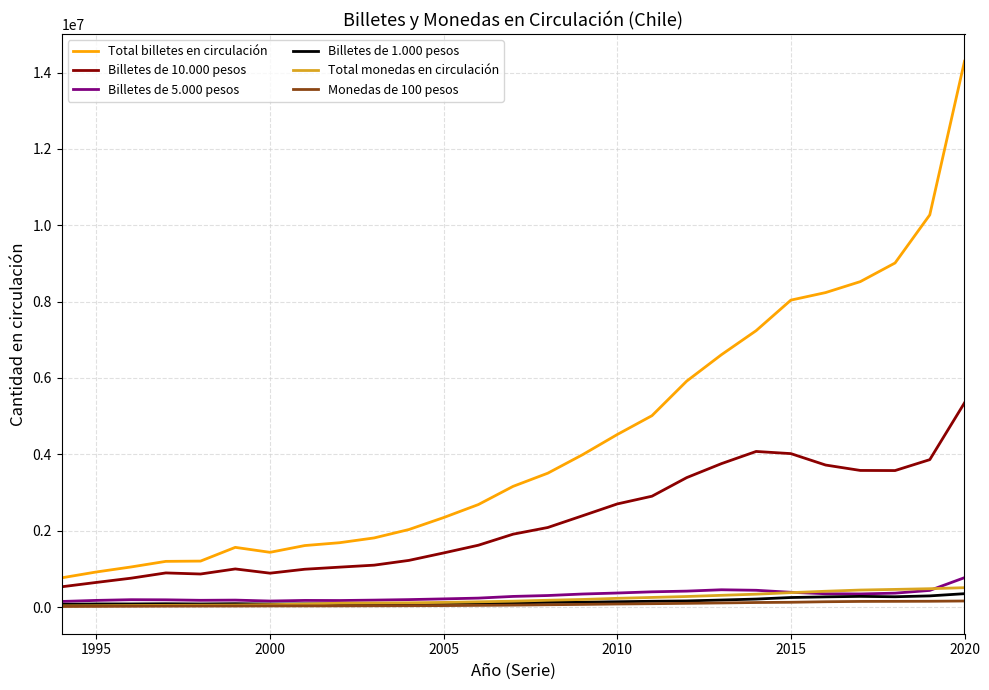

Which series has the widest spread of values?

Total billetes en circulación